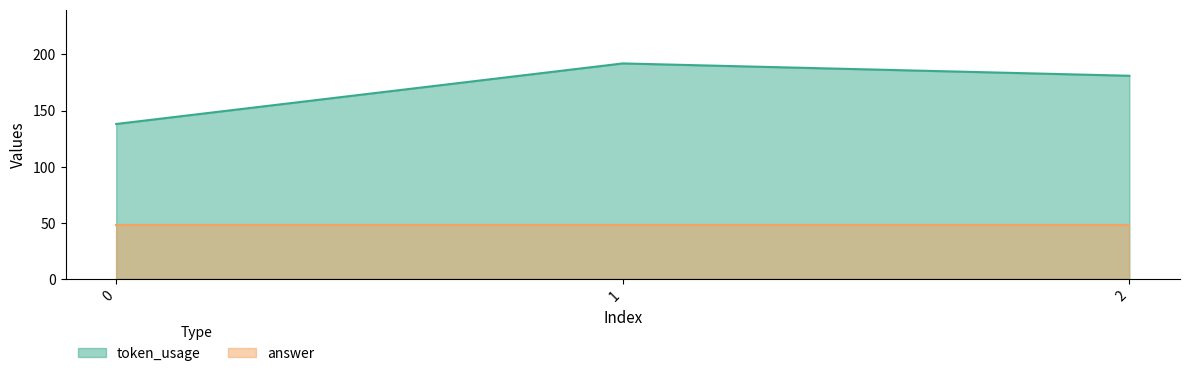

What is the difference between the values at 1 and 2?

11